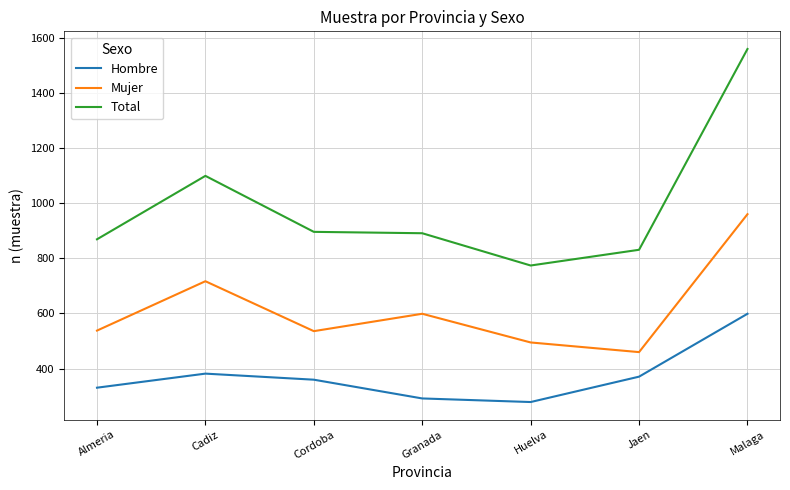

What position from the right is Cadiz?

6